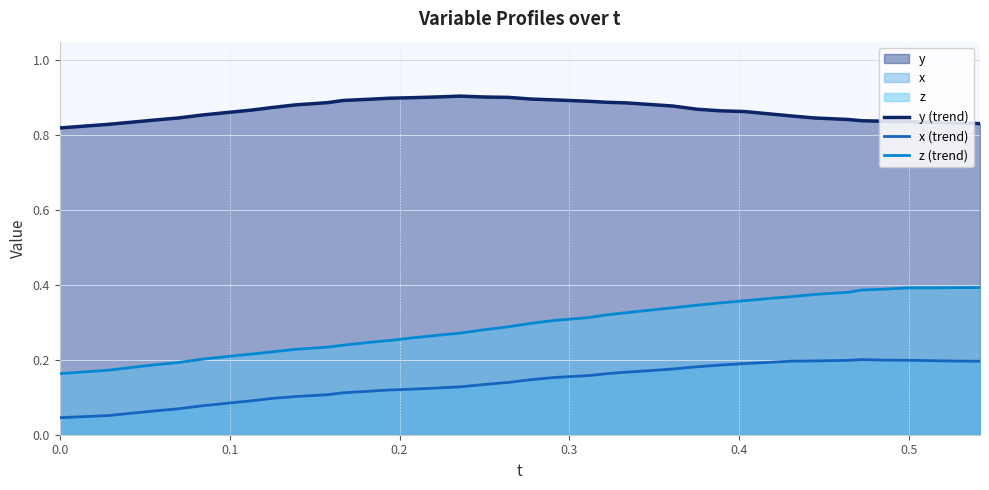

Which series has the largest total across all categories?

y (trend)